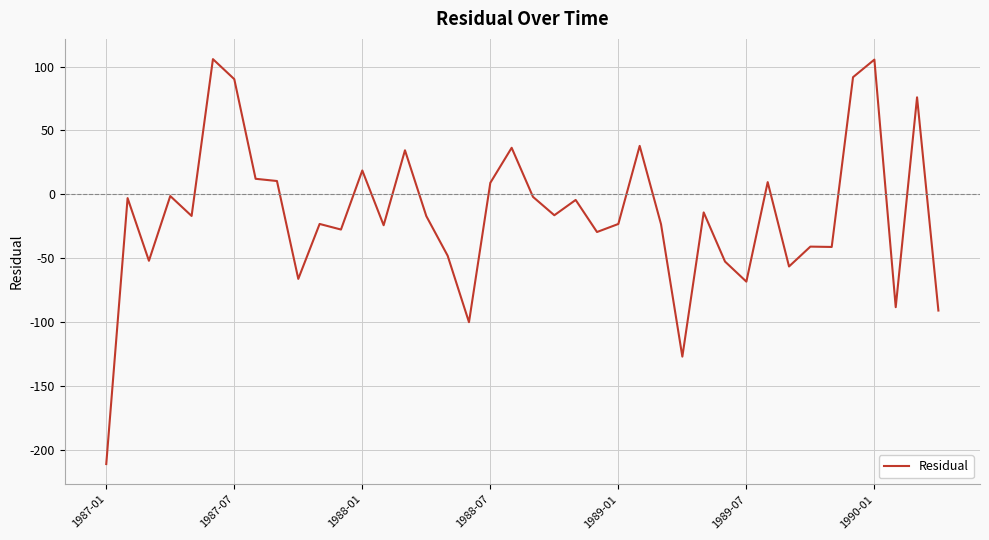

What is the smallest value displayed?

-211.3